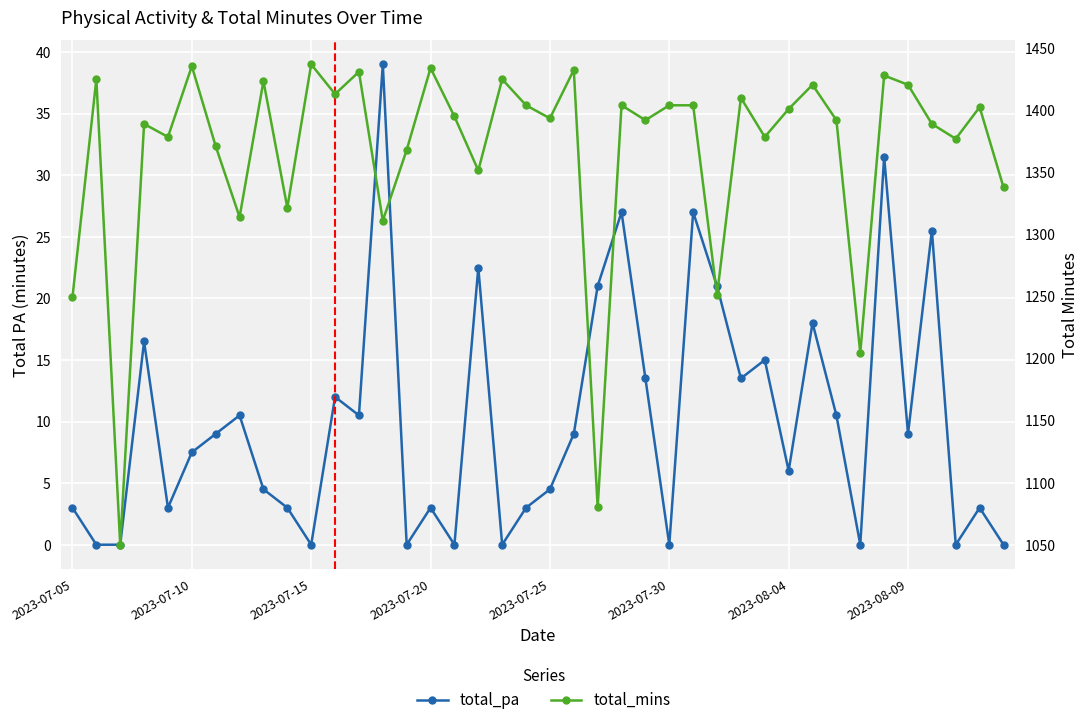

The value of total_mins at 8 is 2440.9. True or false?

False